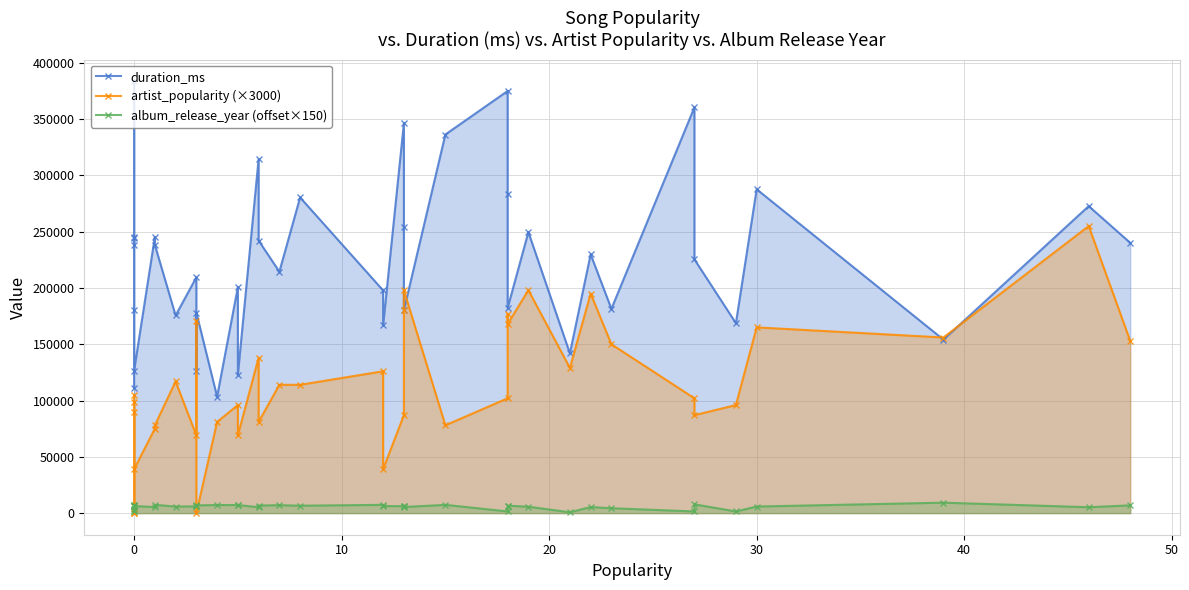

What is the maximum value for album_release_year (offset×150)?

9300